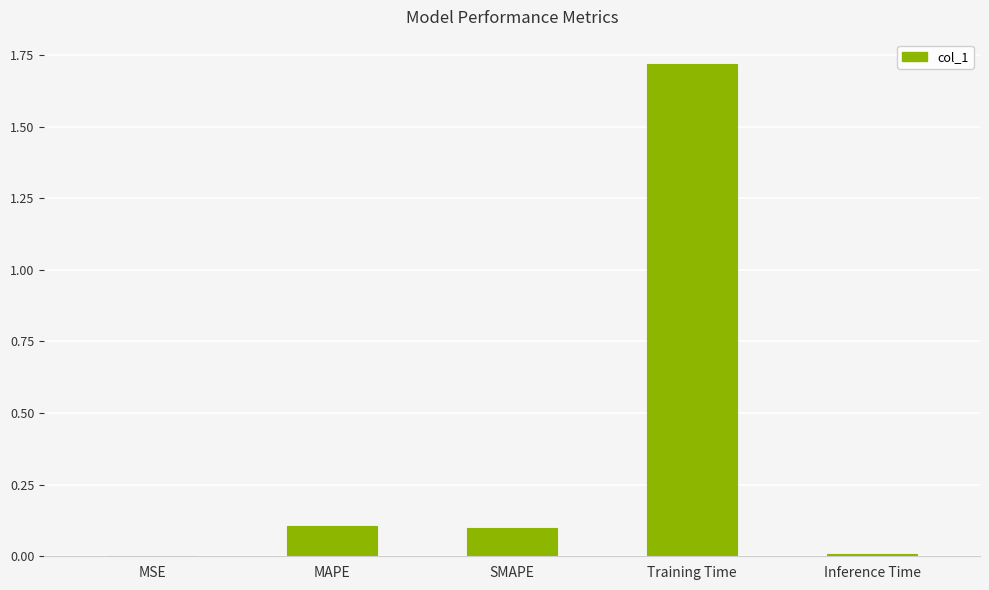

Which has a higher value, Training Time or MAPE?

Training Time